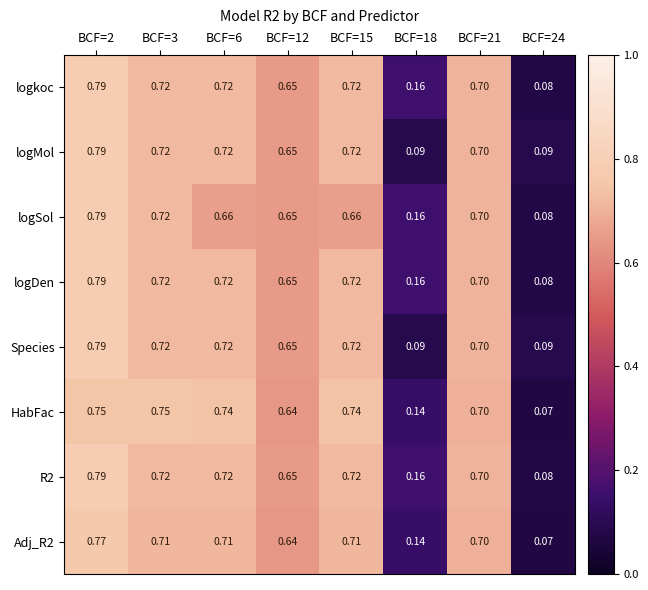

At which category does the chart reach its minimum across all series?

BCF=24